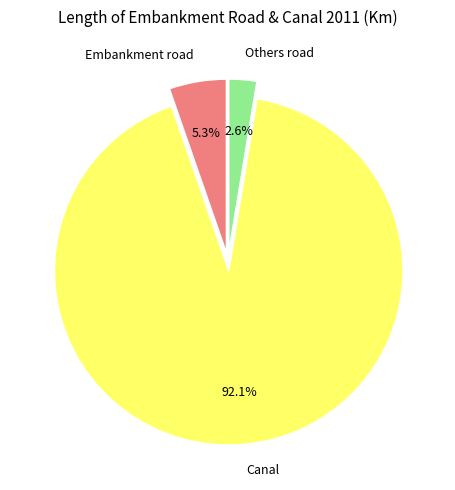

To the nearest percent, what portion does Canal represent?

92%